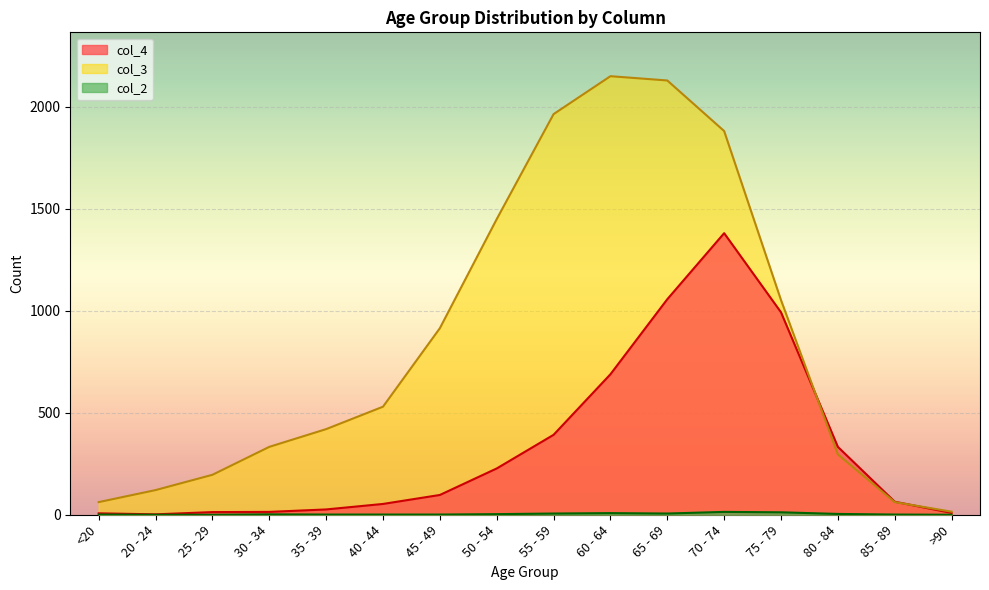

How many series are shown in this chart?

3